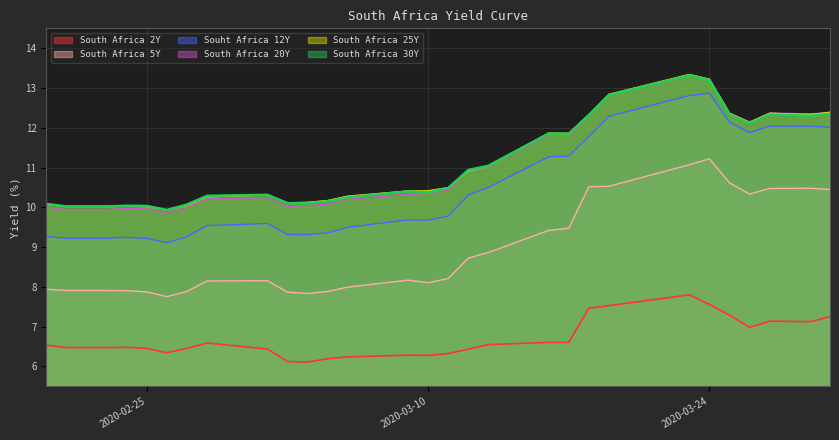

True or false: South Africa 25Y and Souht Africa 12Y intersect in this chart.

False